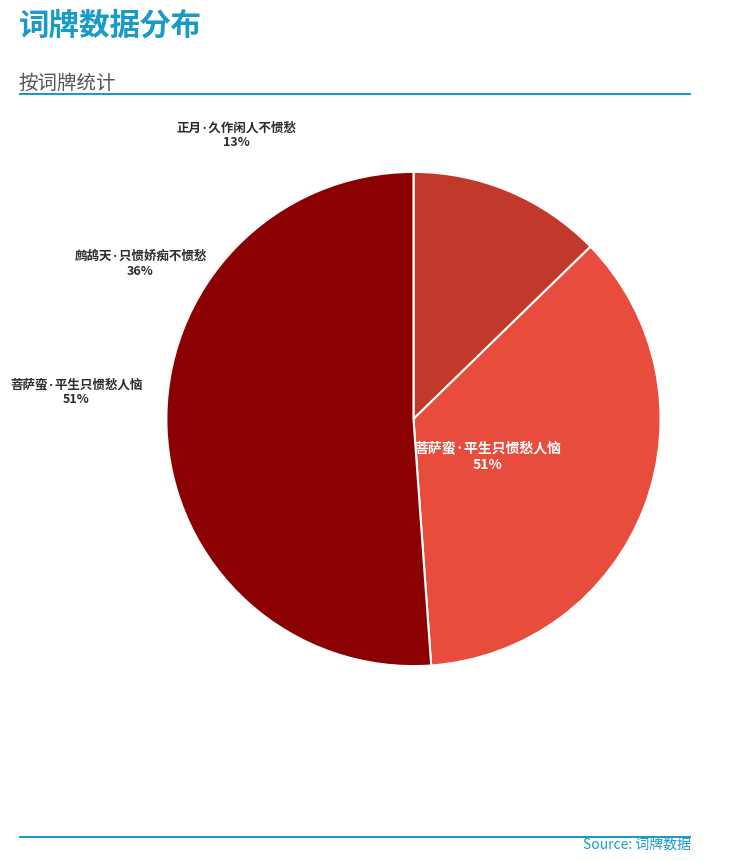

Rank the categories by value from highest to lowest.

菩萨蛮·平生只惯愁人恼, 鹧鸪天·只惯娇痴不惯愁, 正月·久作闲人不惯愁